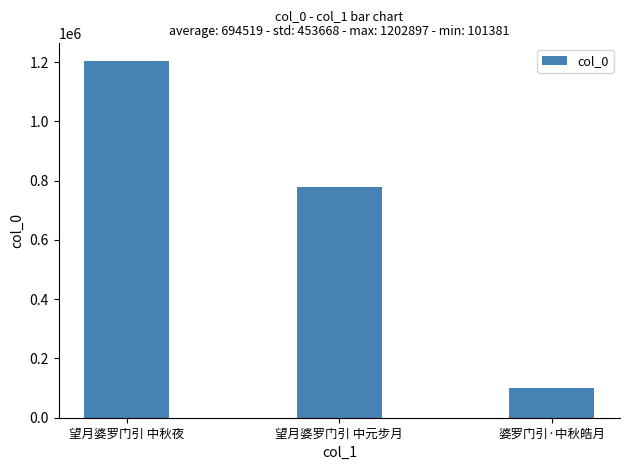

Which category has the lowest value across all series?

婆罗门引·中秋皓月